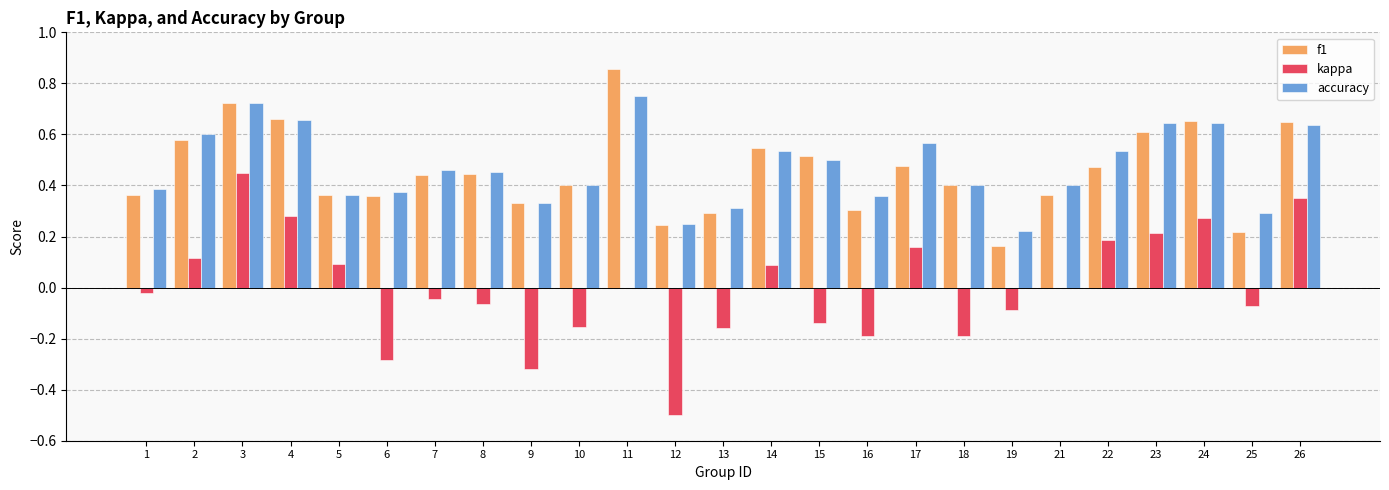

Which series changed the most between 12 and 15?

kappa